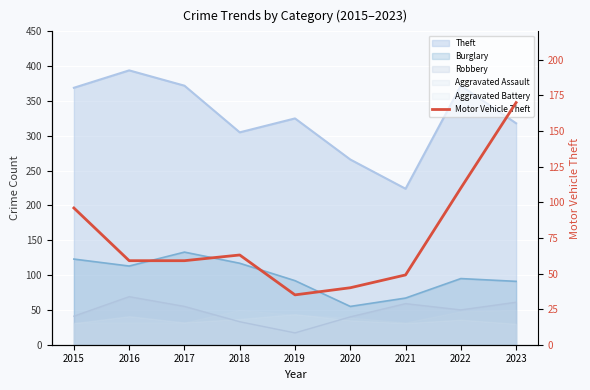

Does the chart display data point markers on the line(s)?

No